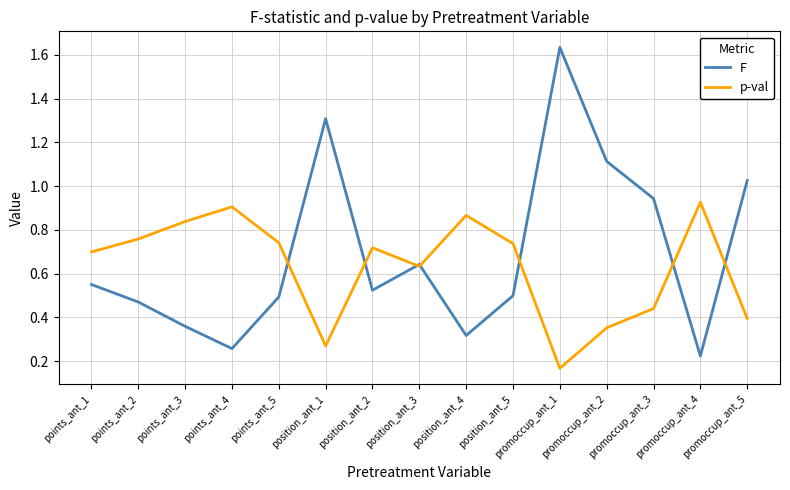

At how many categories does at least one series exceed 1?

4